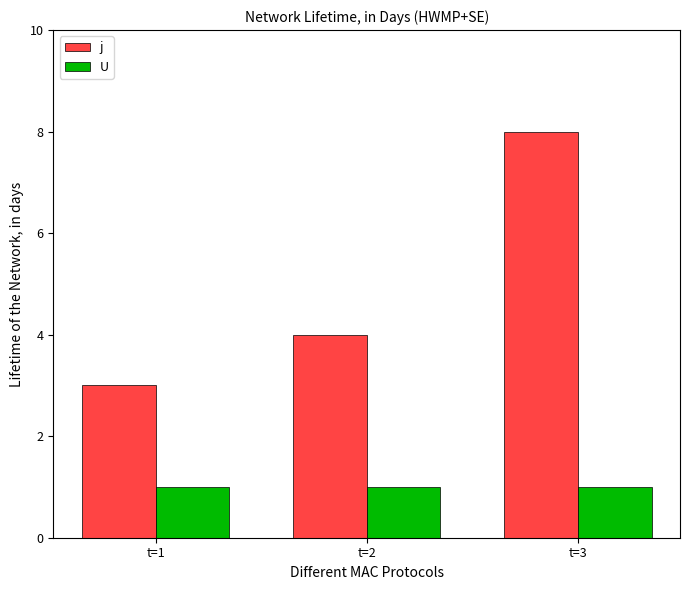

What is the value of the j bar at the 2nd from the left?

4